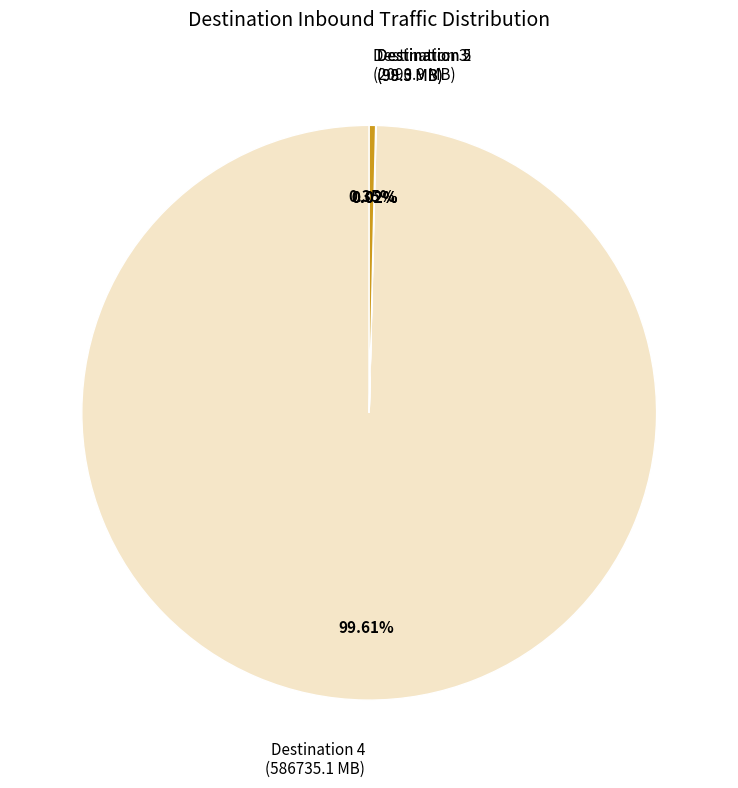

Which category has the biggest portion of the pie?

Destination 4